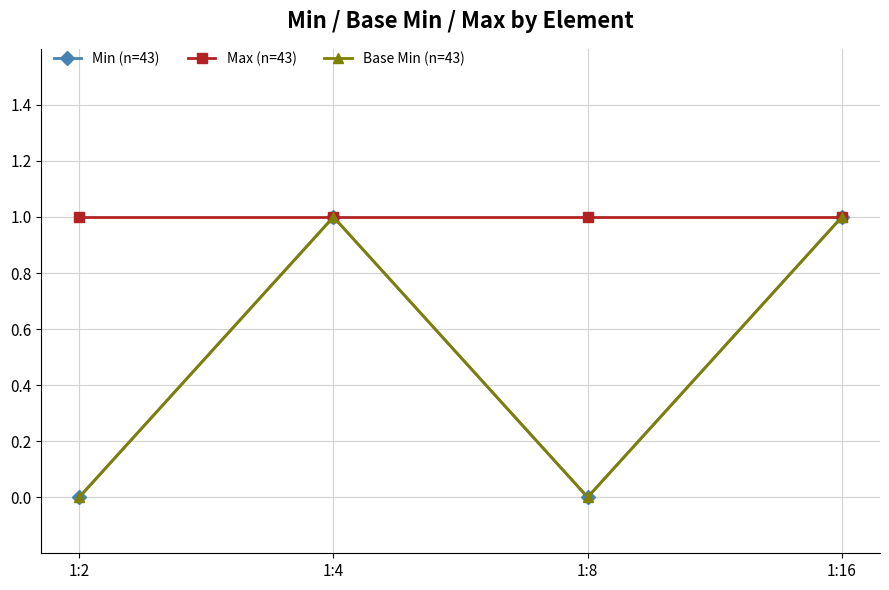

List the series in order of their peak value, lowest first.

Min (n=43), Max (n=43), Base Min (n=43)